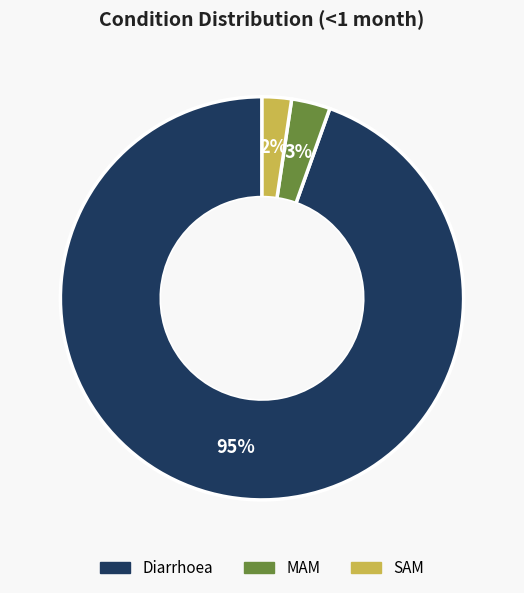

To the nearest percent, what percentage of the pie is MAM?

3%